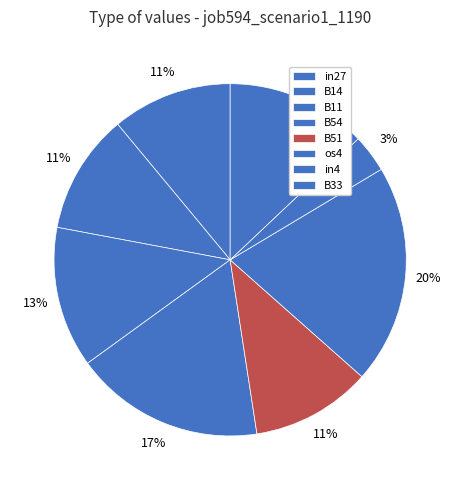

Which slice is the largest?

os4